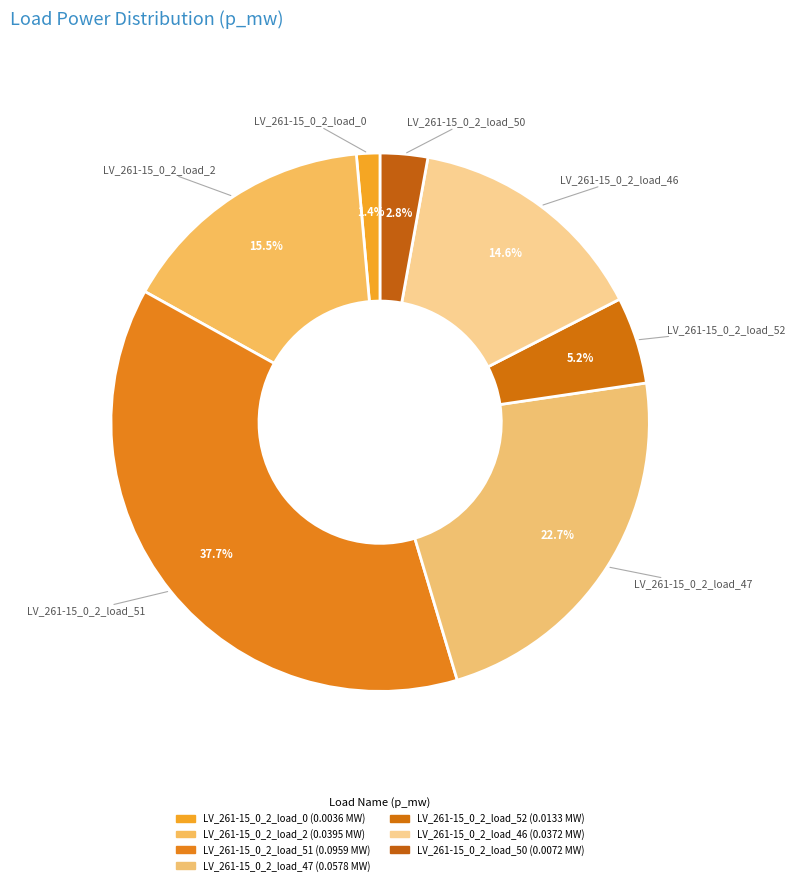

What portion of the pie excludes LV_261-15_0_2_load_50?

97.2%